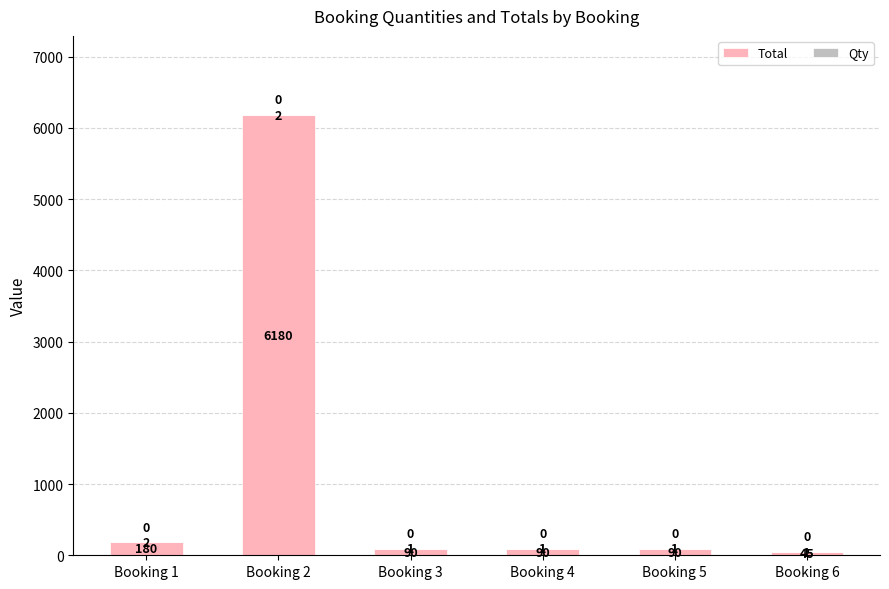

Are the bars grouped side by side (vs. stacked)?

No